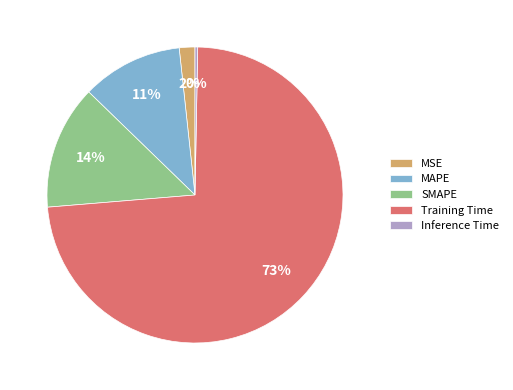

Between SMAPE and Training Time, which is larger?

Training Time